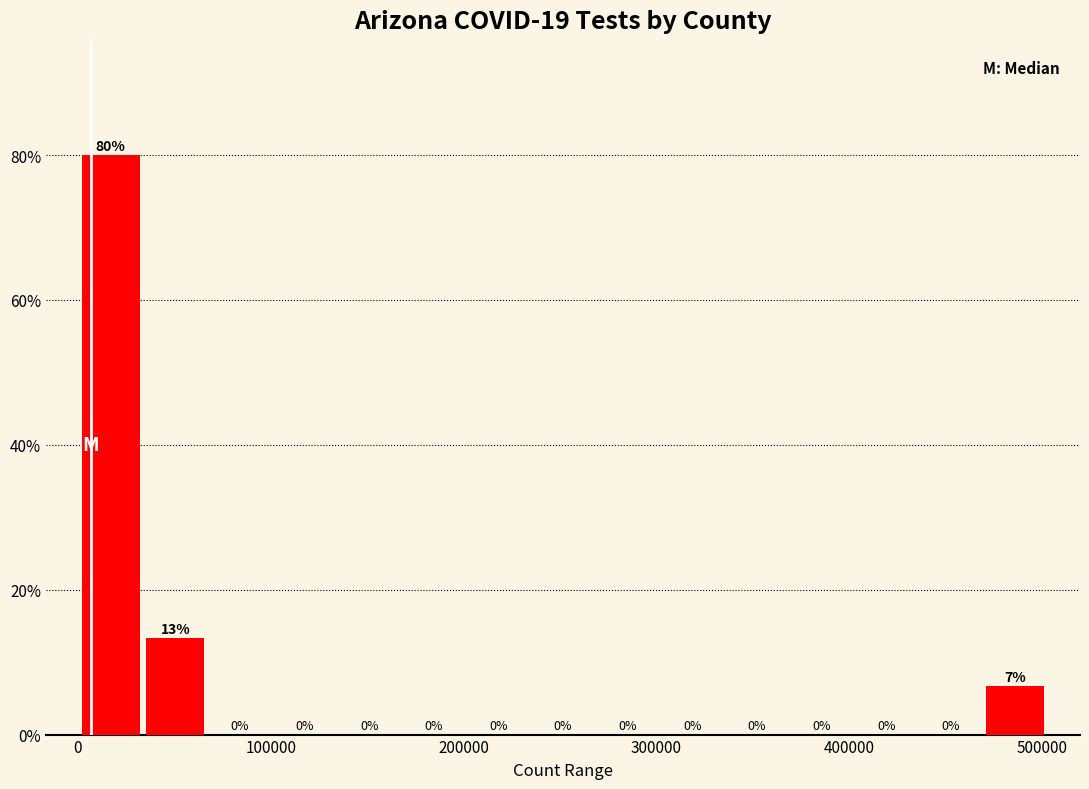

Read against the x-axis, roughly where is the centre of the tallest bar?

20000